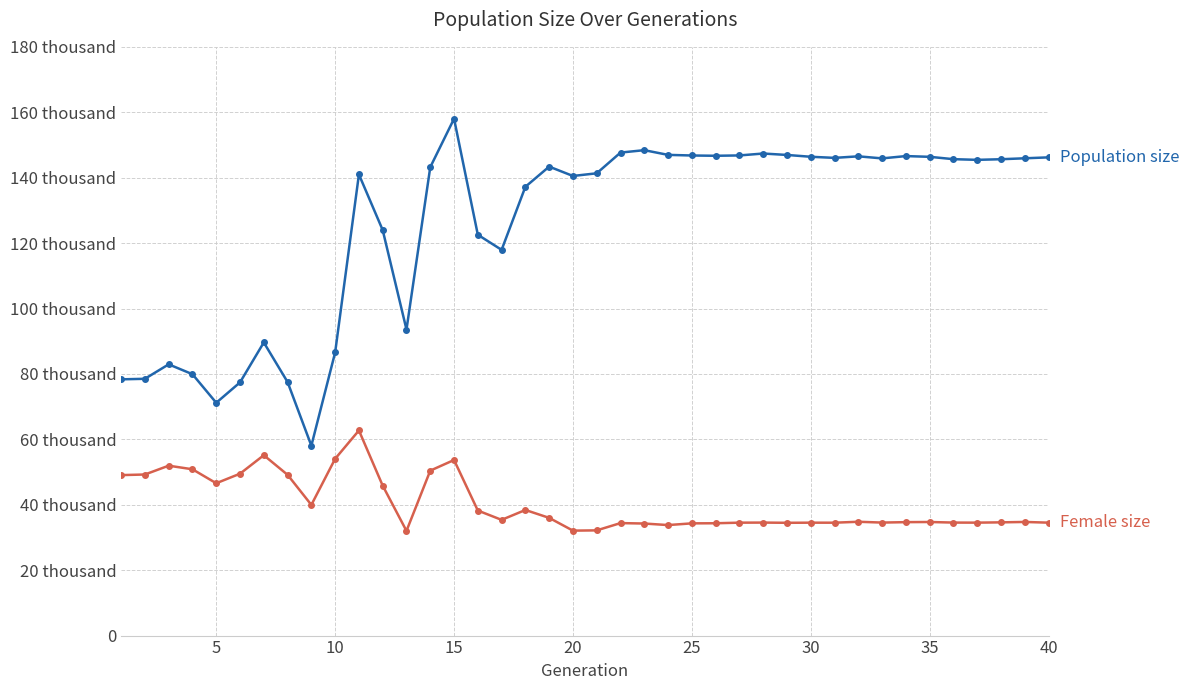

Is this an area chart (filled region under the line)?

No